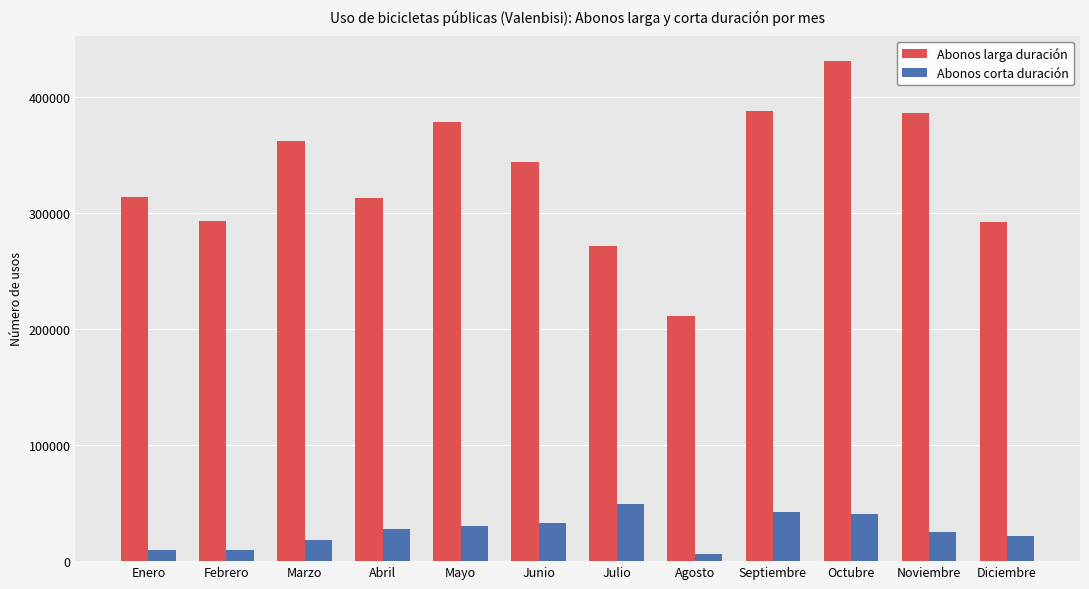

Rank the series by their average value, from highest to lowest.

Abonos larga duración, Abonos corta duración